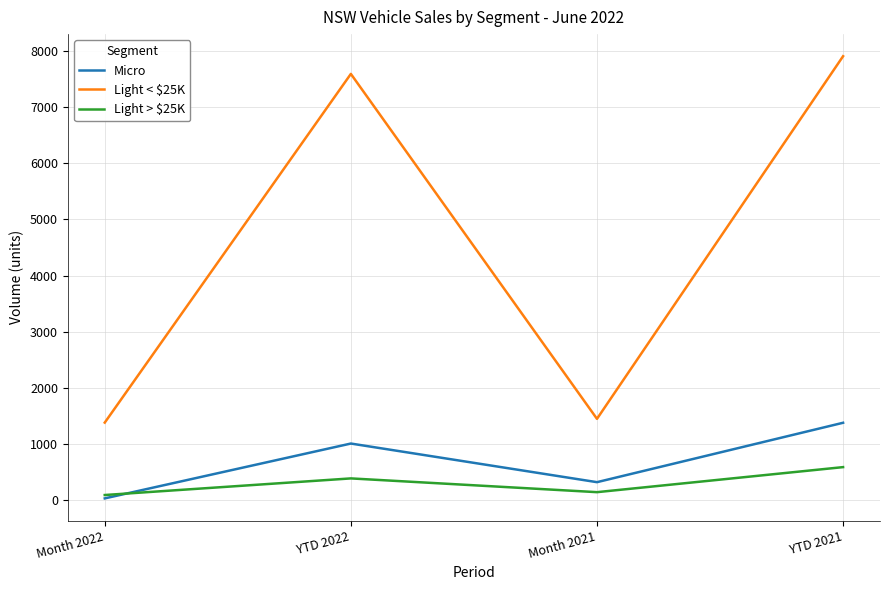

What value does the Light > $25K series have at Month 2021, to the nearest 5?

140